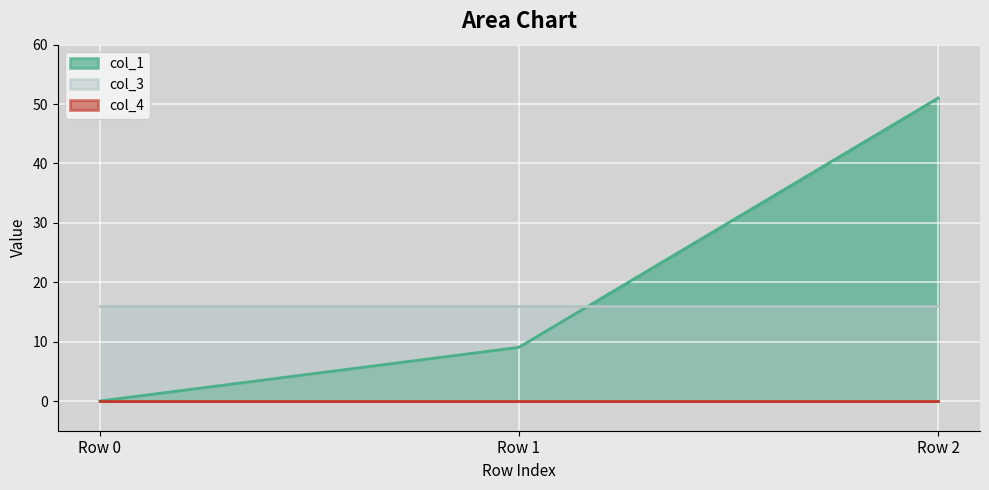

At which category is the sum across all series the highest?

Row 2